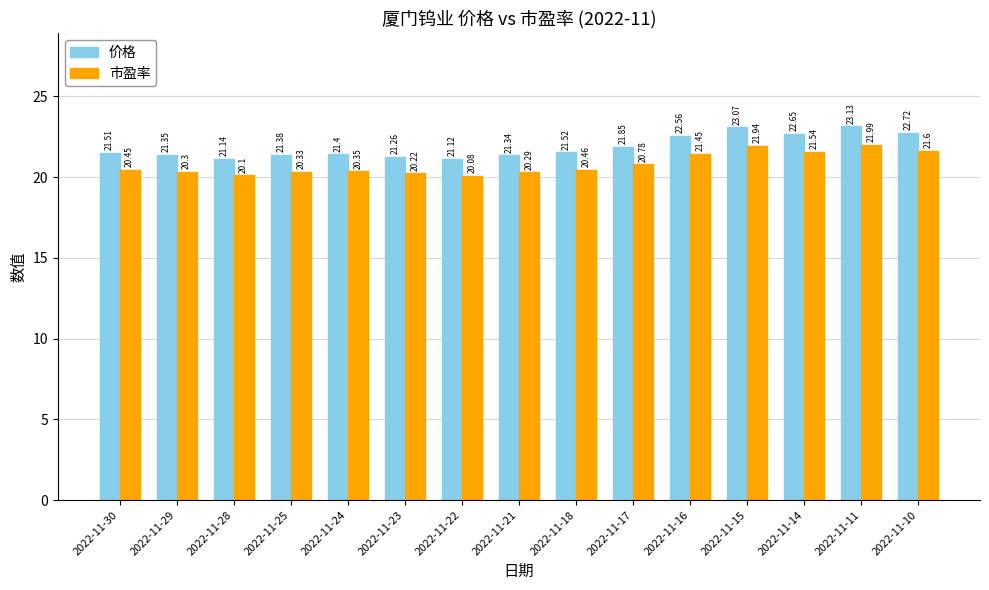

Which series has the largest total across all categories?

价格